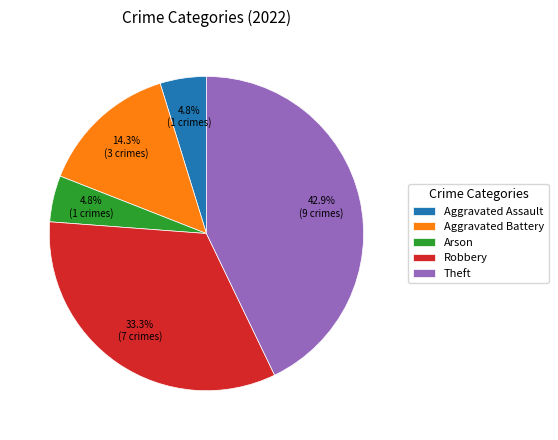

To the nearest percent, what portion does Robbery represent?

33%